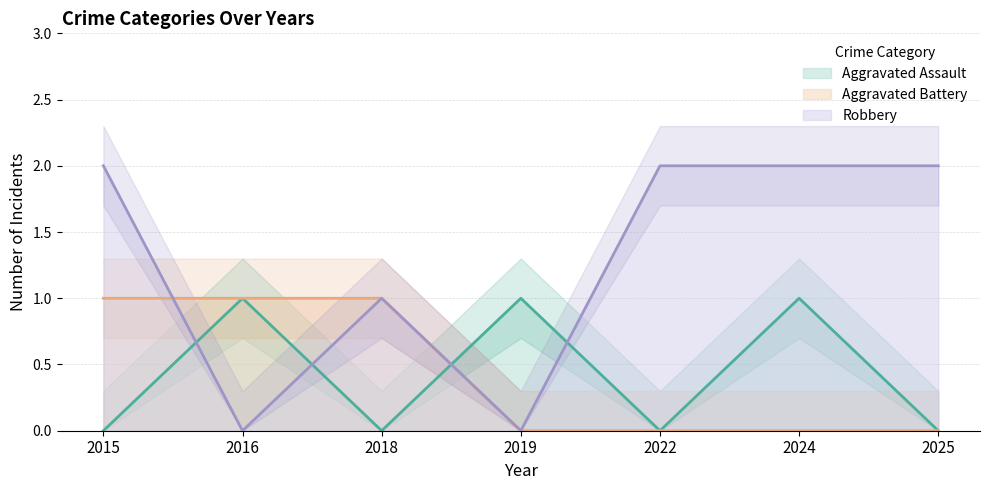

Where is Robbery nearest to the value 1?

2018